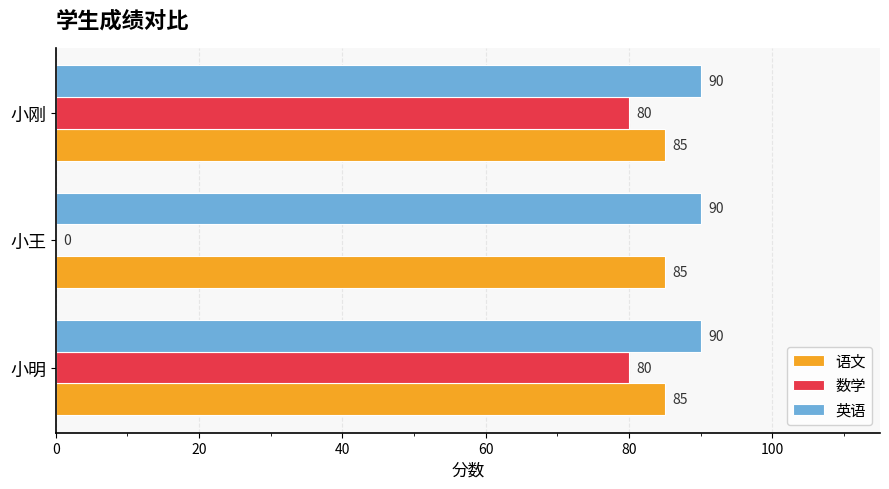

What value does the 语文 series have at 小刚?

85